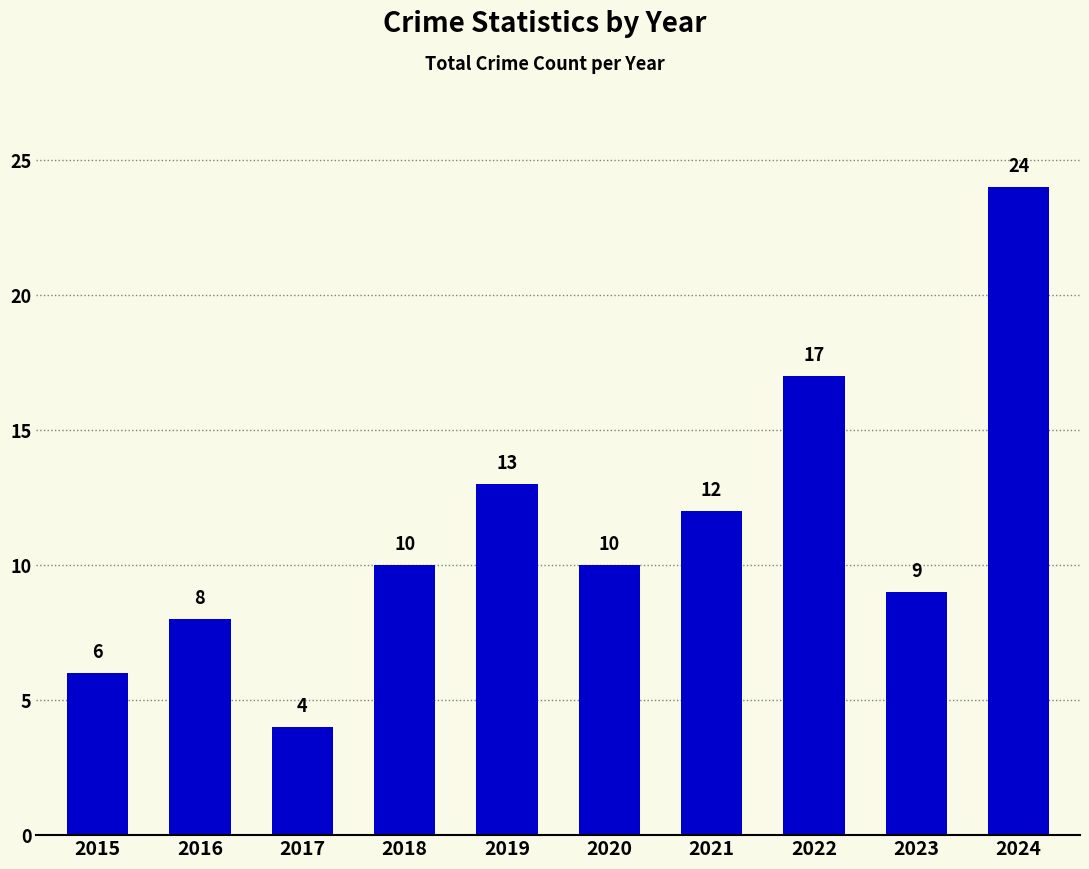

Reading left to right, extract all data points from this chart.

6	8	4	10	13	10	12	17	9	24